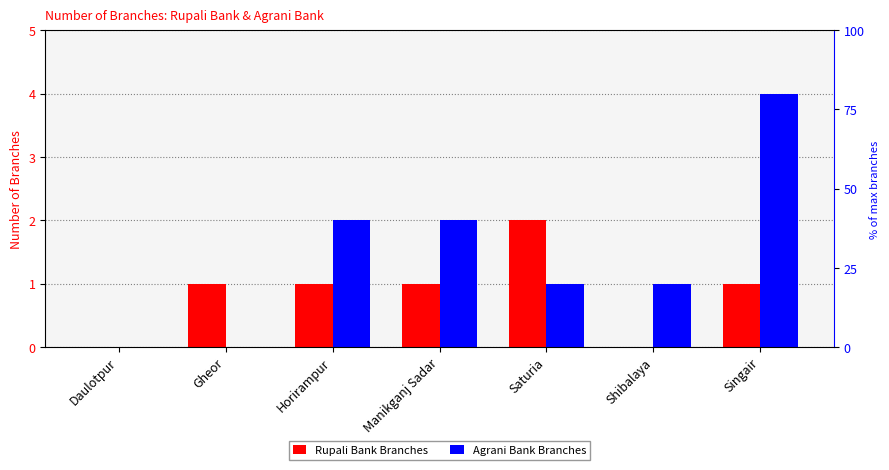

Is the value of Rupali Bank Branches at Gheor greater than the value of Agrani Bank Branches at Gheor?

Yes